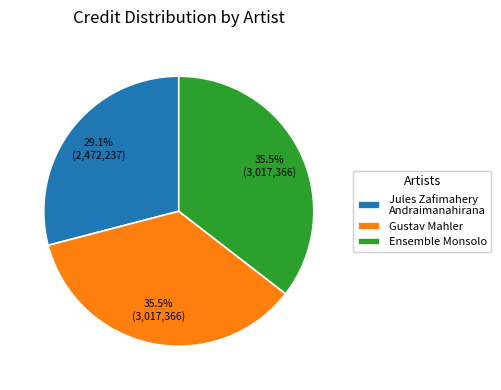

Is Gustav Mahler the majority of the pie?

No